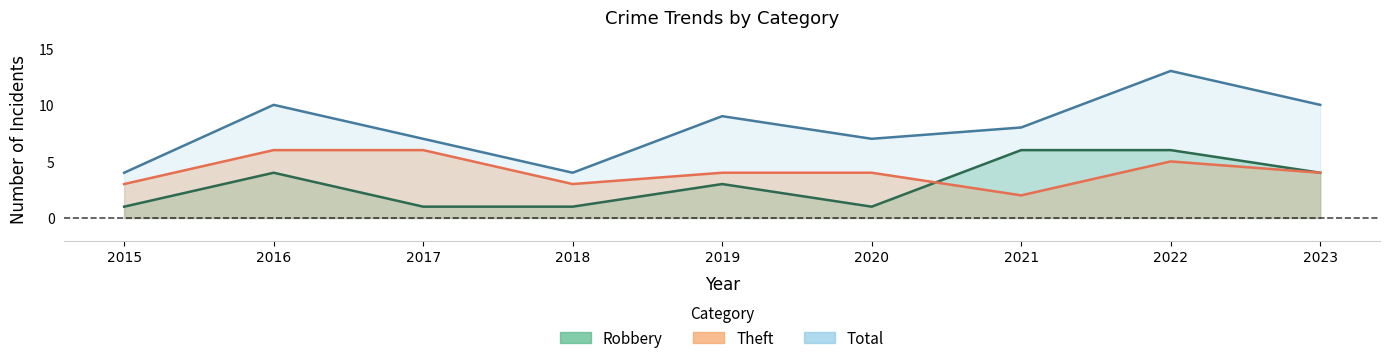

True or false: Total and Robbery intersect in this chart.

False